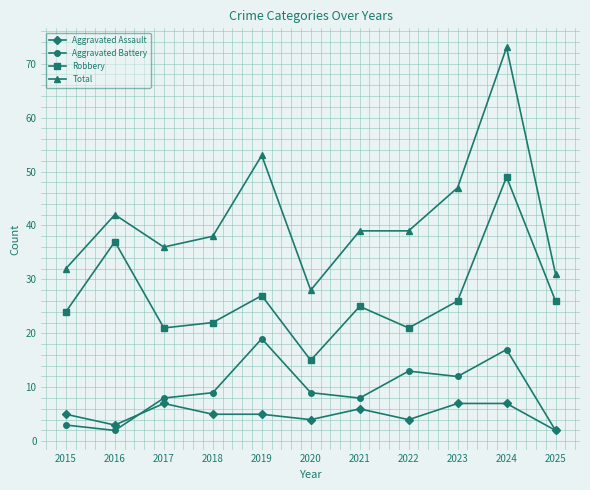

Reading right to left, transcribe all the data shown in this chart.

Aggravated Assault: 2	7	7	4	6	4	5	5	7	3	5
Aggravated Battery: 2	17	12	13	8	9	19	9	8	2	3
Robbery: 26	49	26	21	25	15	27	22	21	37	24
Total: 31	73	47	39	39	28	53	38	36	42	32